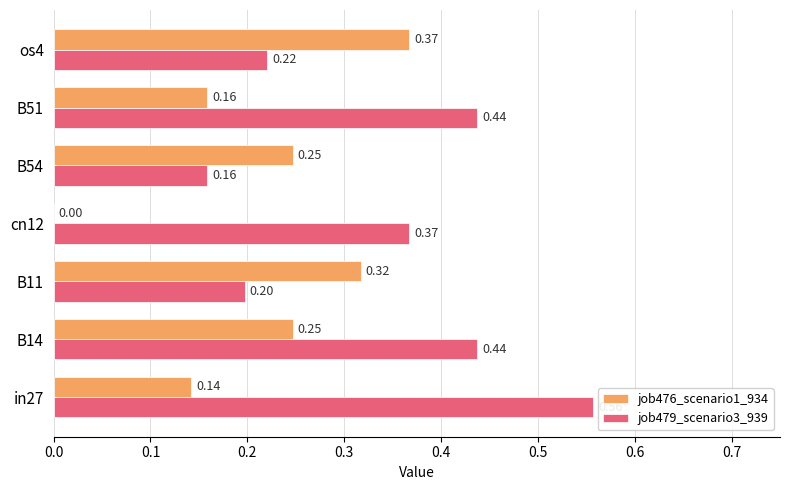

What is the sum of the job479_scenario3_939 values at in27 and B14?

1.0